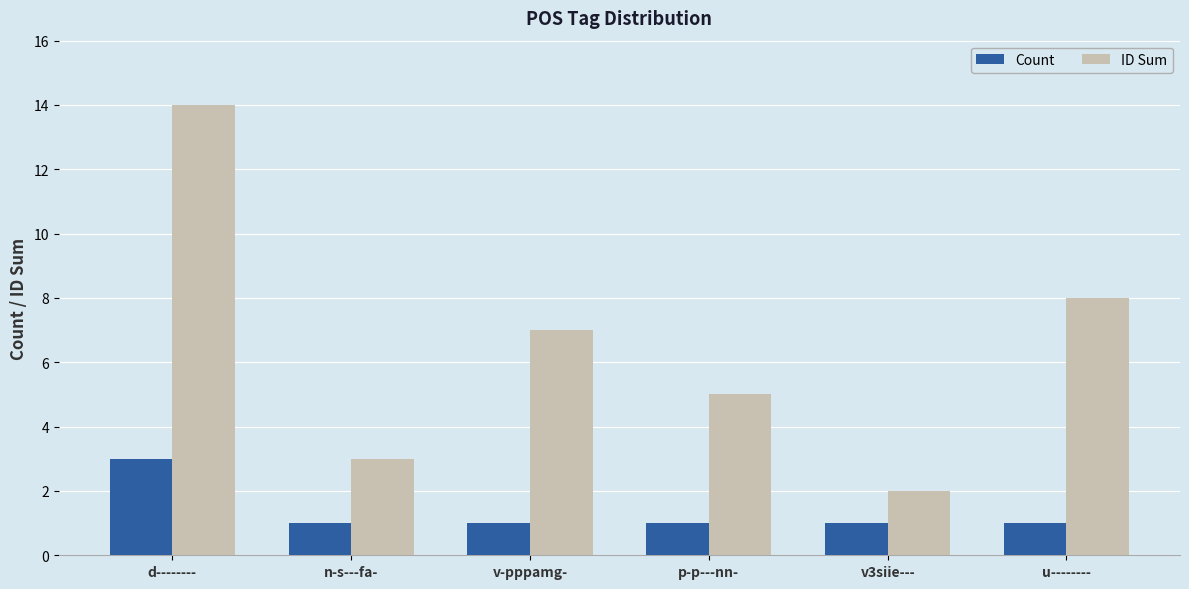

What is the difference between the highest and lowest values at n-s---fa-?

2